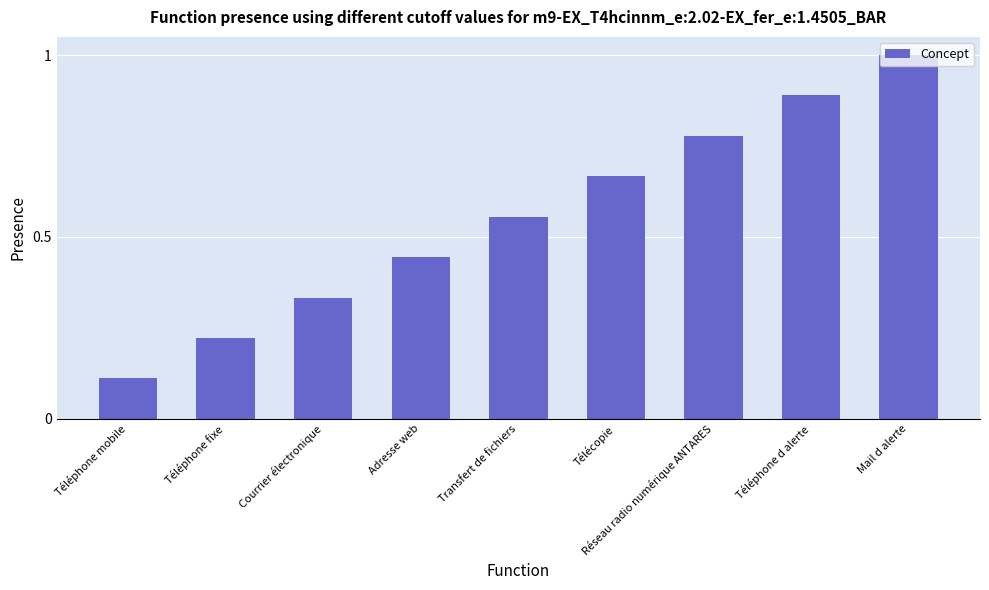

What is the maximum value shown in the chart?

1.0